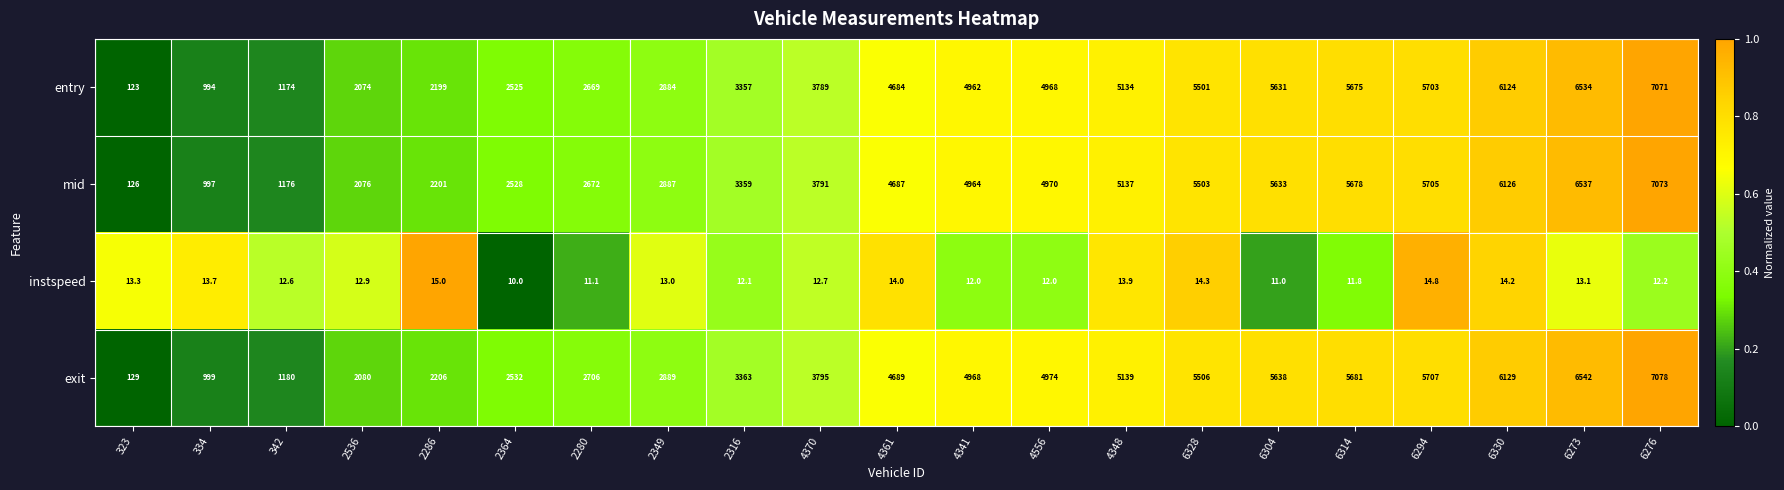

At 2364, list the series in order from smallest to largest.

instspeed, entry, mid, exit